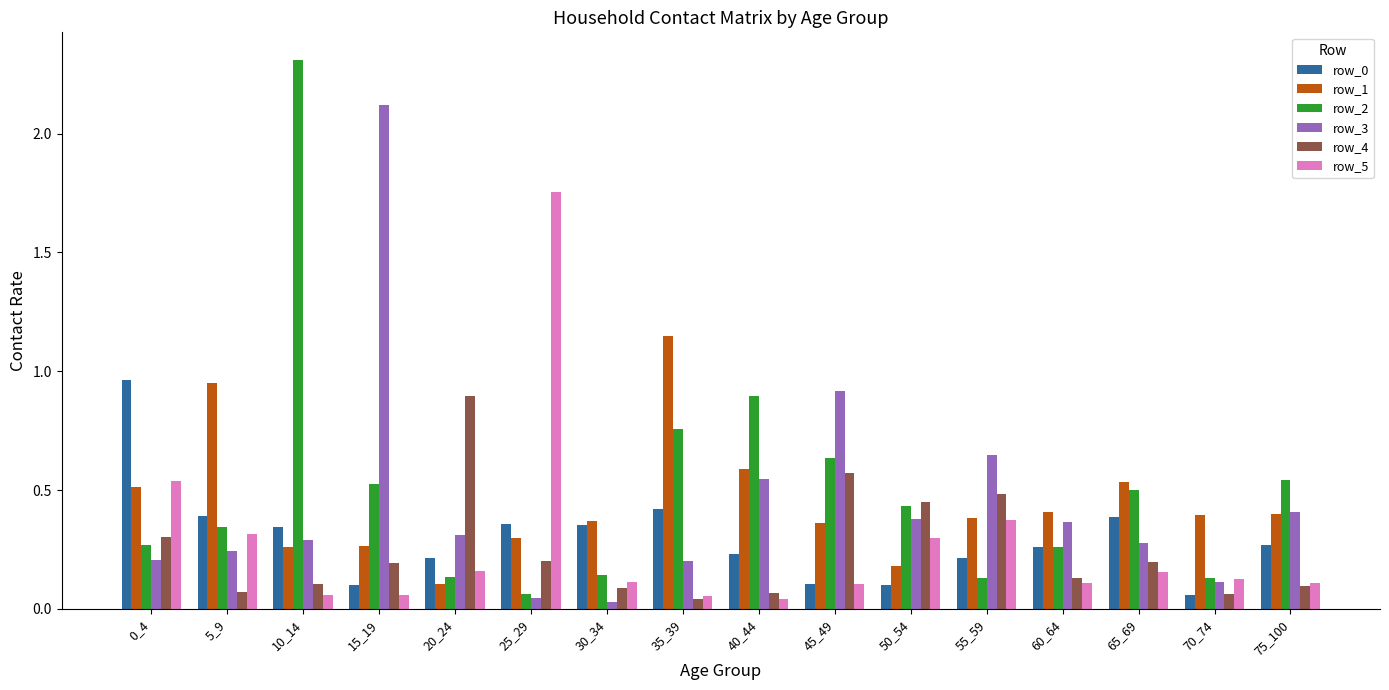

What is the sum of all row_2 values?

8.1